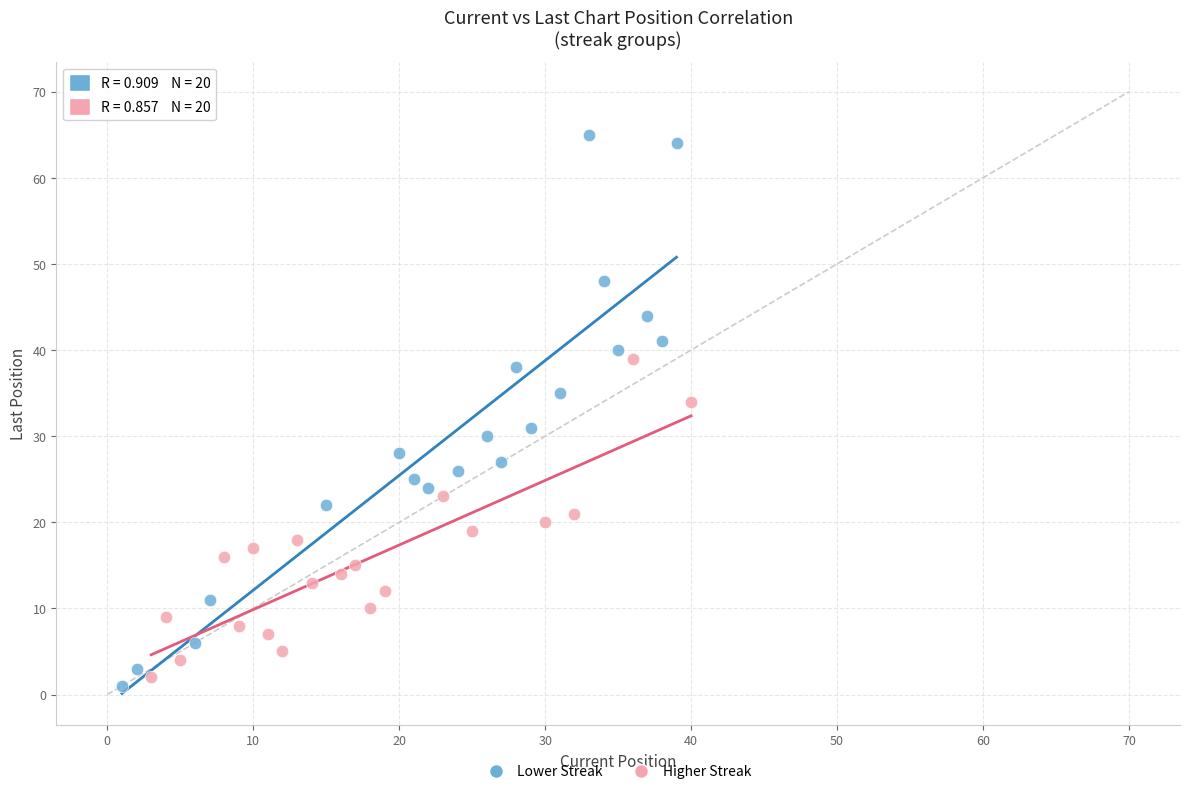

Which series has the widest spread of Y values?

Lower Streak